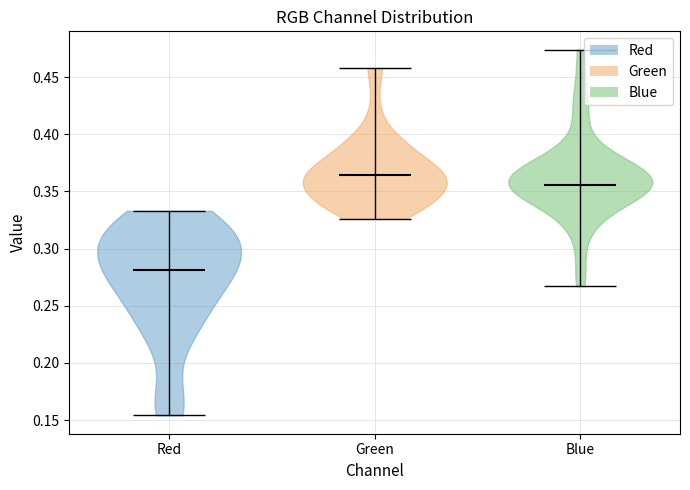

Reading left to right, read every violin against the y-axis: where its median line is, and the lowest and highest points it reaches. The values are not printed on the chart, so give them approximately, as read against the axis.

Red: median line 0.280, lowest point 0.155, highest point 0.335
Green: median line 0.365, lowest point 0.325, highest point 0.460
Blue: median line 0.355, lowest point 0.265, highest point 0.475